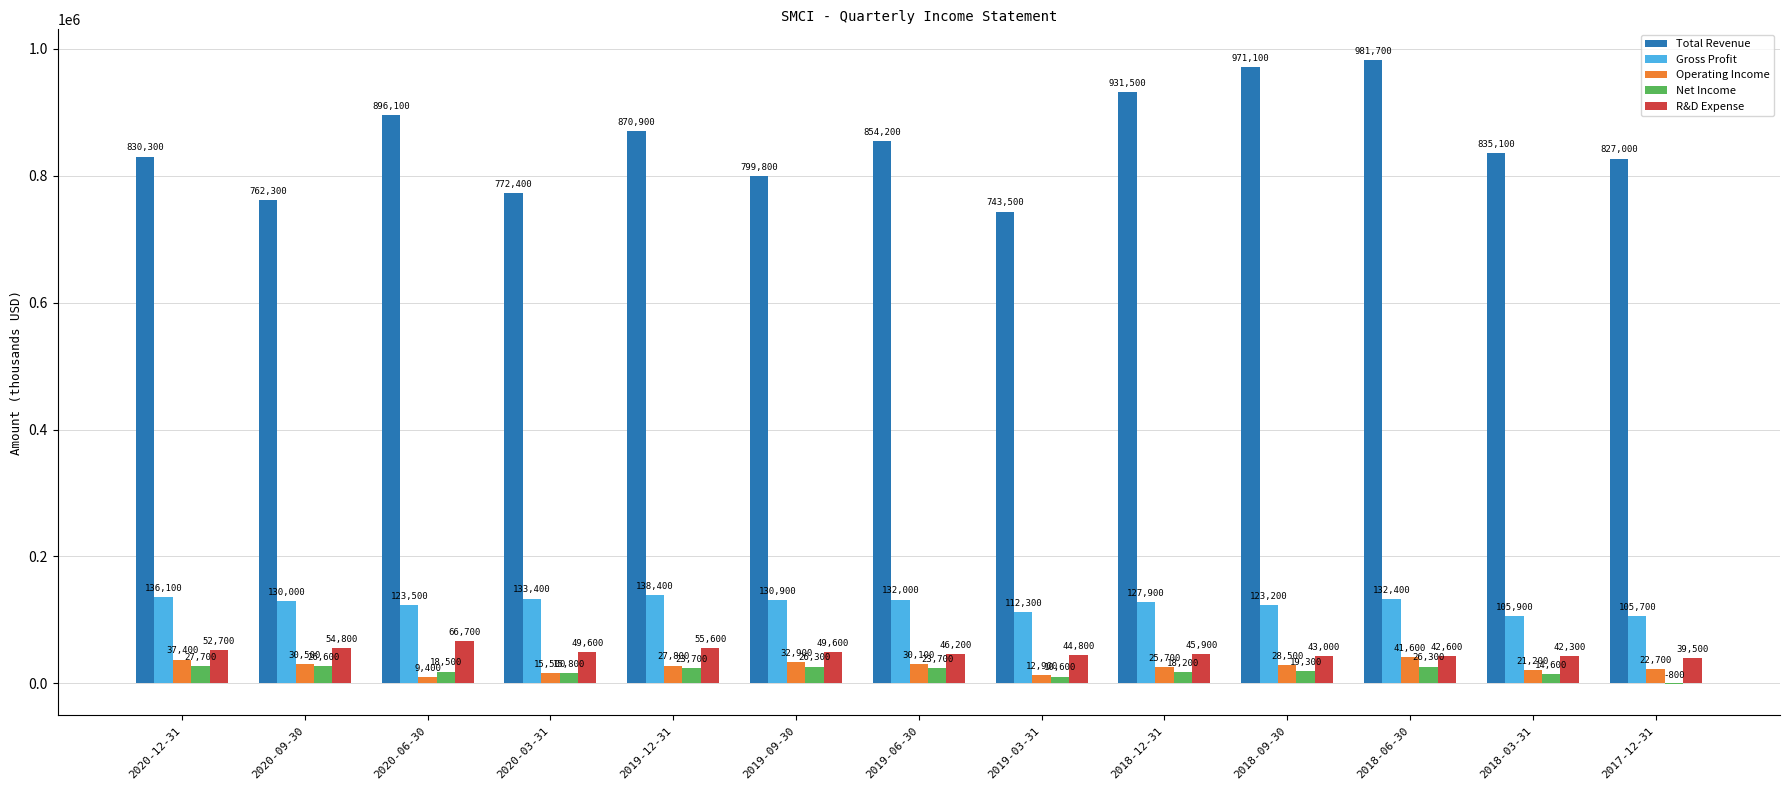

The value of Net Income at 2020-12-31 is 27700. True or false?

True